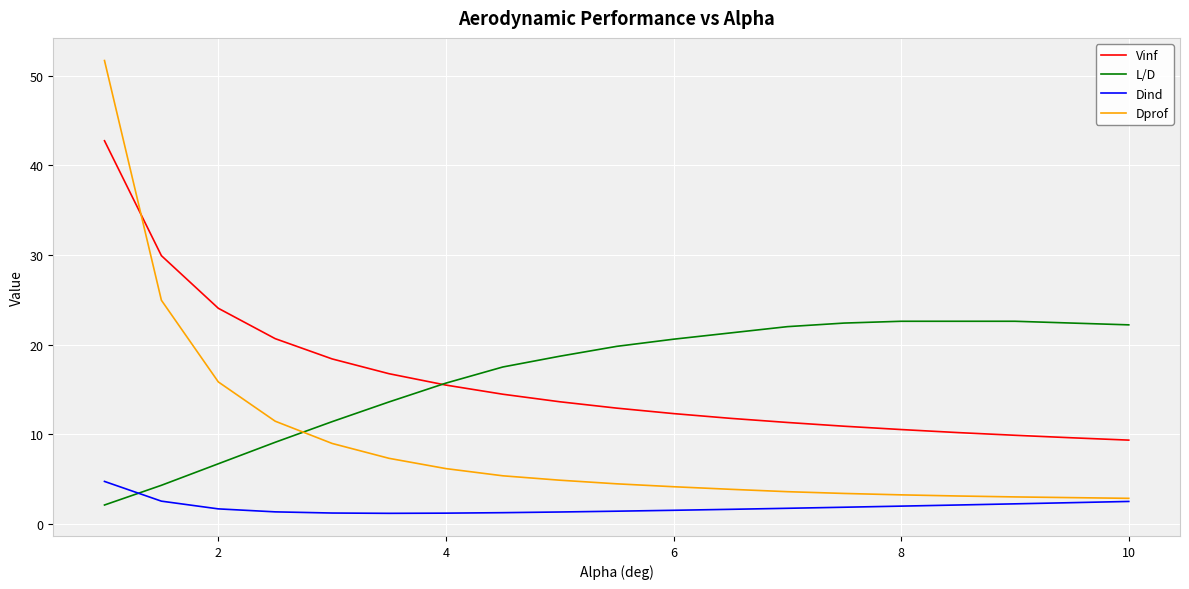

What is the difference between the maximum and minimum values in the L/D series?

20.5